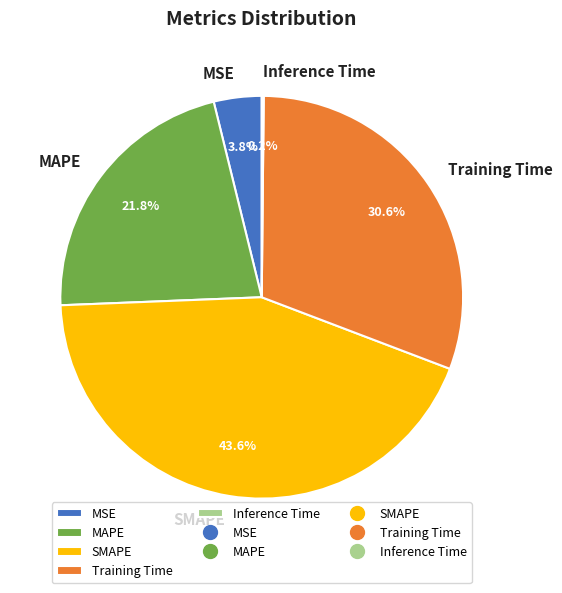

Is there any slice that represents more than half of the pie?

No